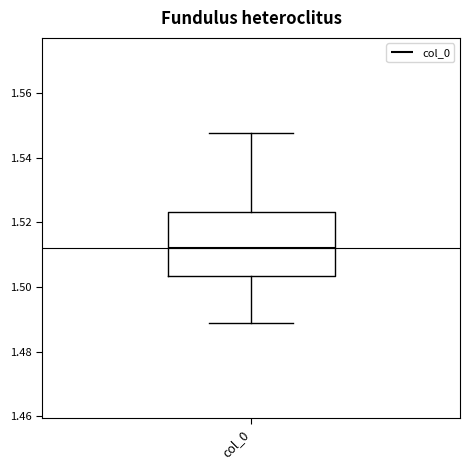

Read this box plot against the y-axis: the position of the median line, the range covered by the box, and the ends of both whiskers. The values are not printed on the chart, so give them approximately, as read against the axis.

median 1.512, box 1.504 to 1.524, whiskers 1.488 to 1.548